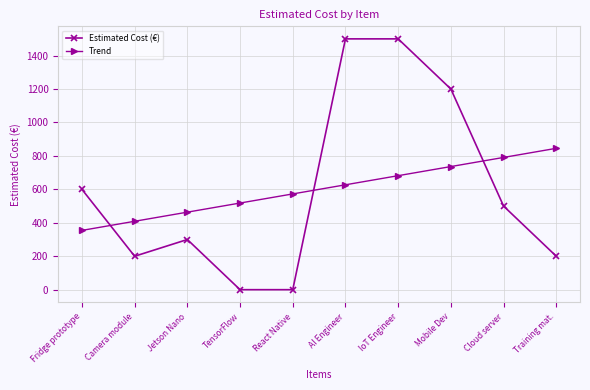

At Fridge prototype, list the series in order from largest to smallest.

Estimated Cost (€), Trend